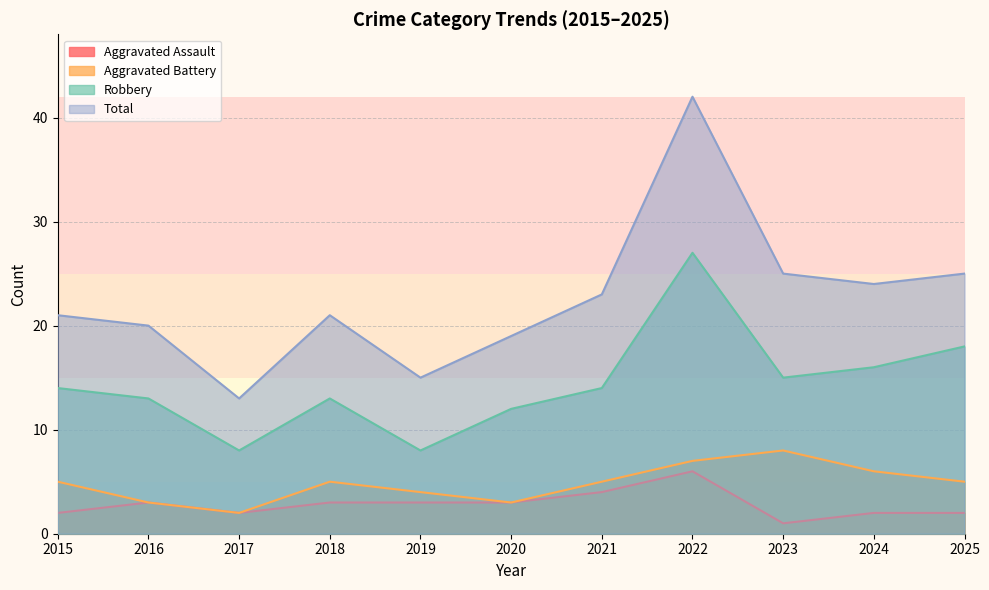

What is the total value across all series at 2015?

42